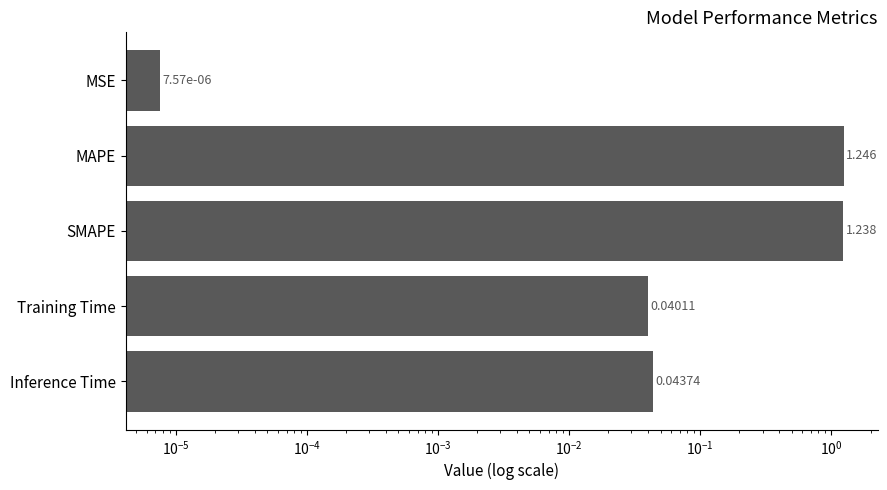

What is the greatest value displayed?

1.2